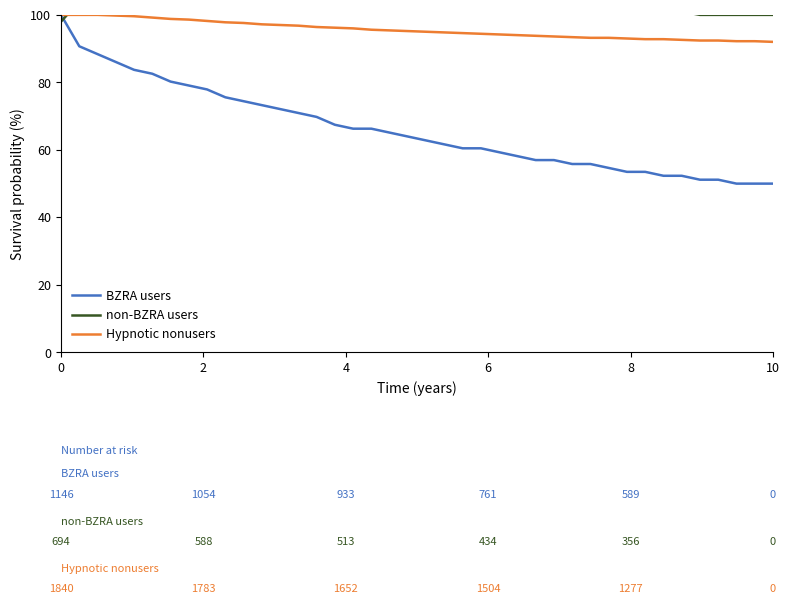

What is the maximum value for Hypnotic nonusers?

100.0